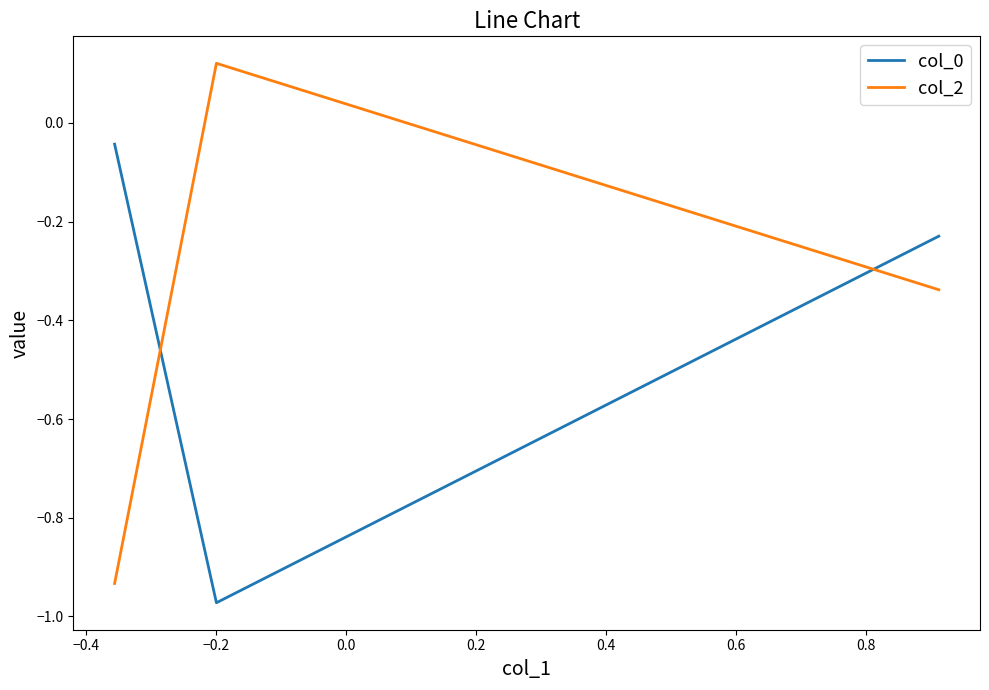

What is the difference between the second highest and minimum values in the col_2 series?

0.6